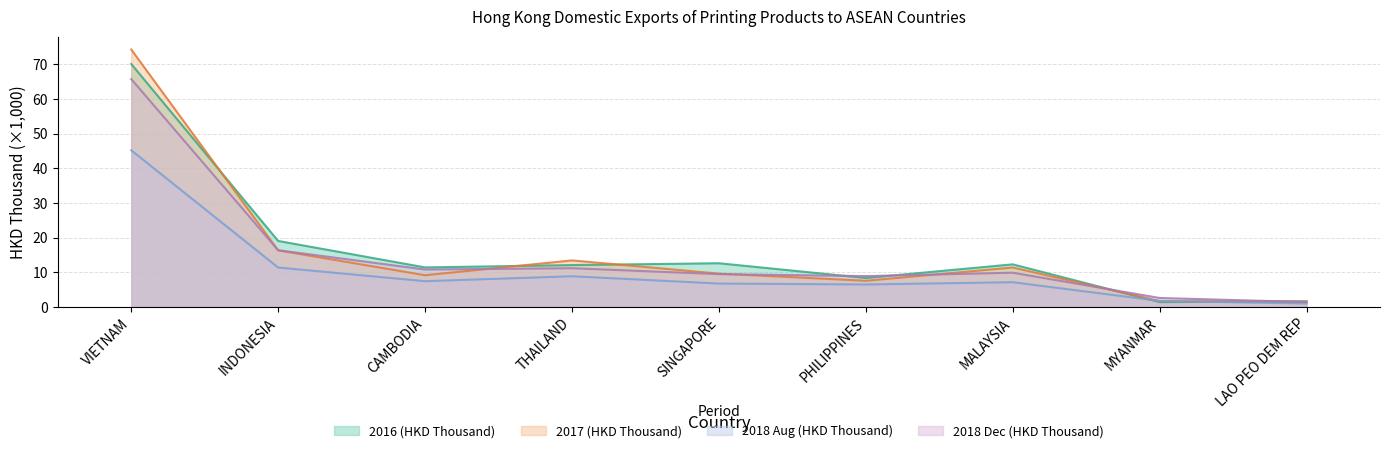

Does the chart have visible grid lines?

Yes